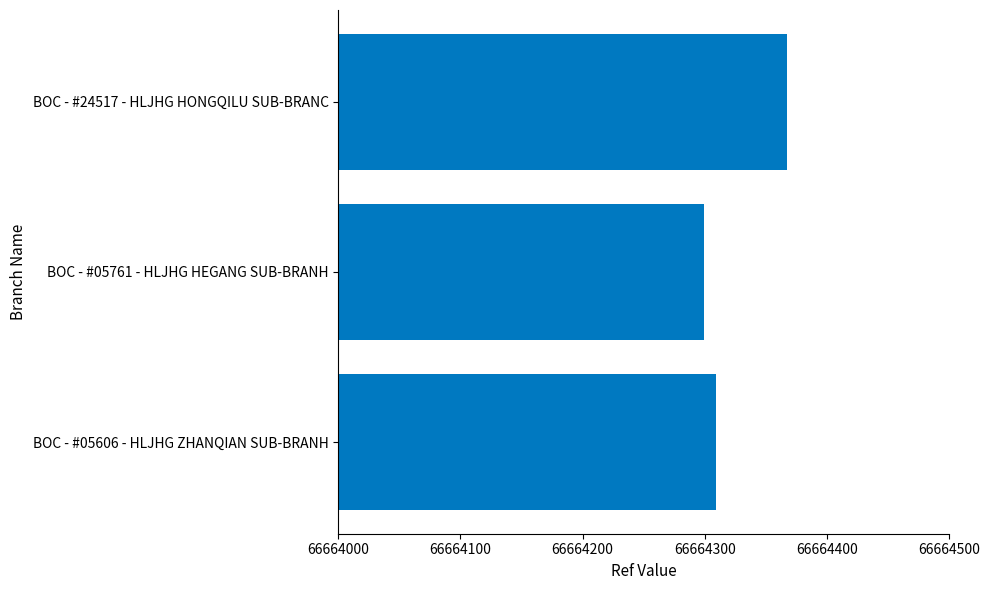

The chart shows a value of 66664299 at BOC - #05761 - HLJHG HEGANG SUB-BRANH. True or false?

True